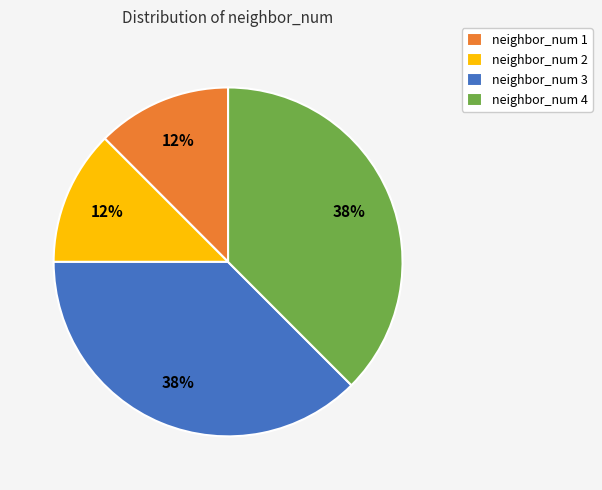

Is the sum of neighbor_num 4 and neighbor_num 3 greater than half?

Yes